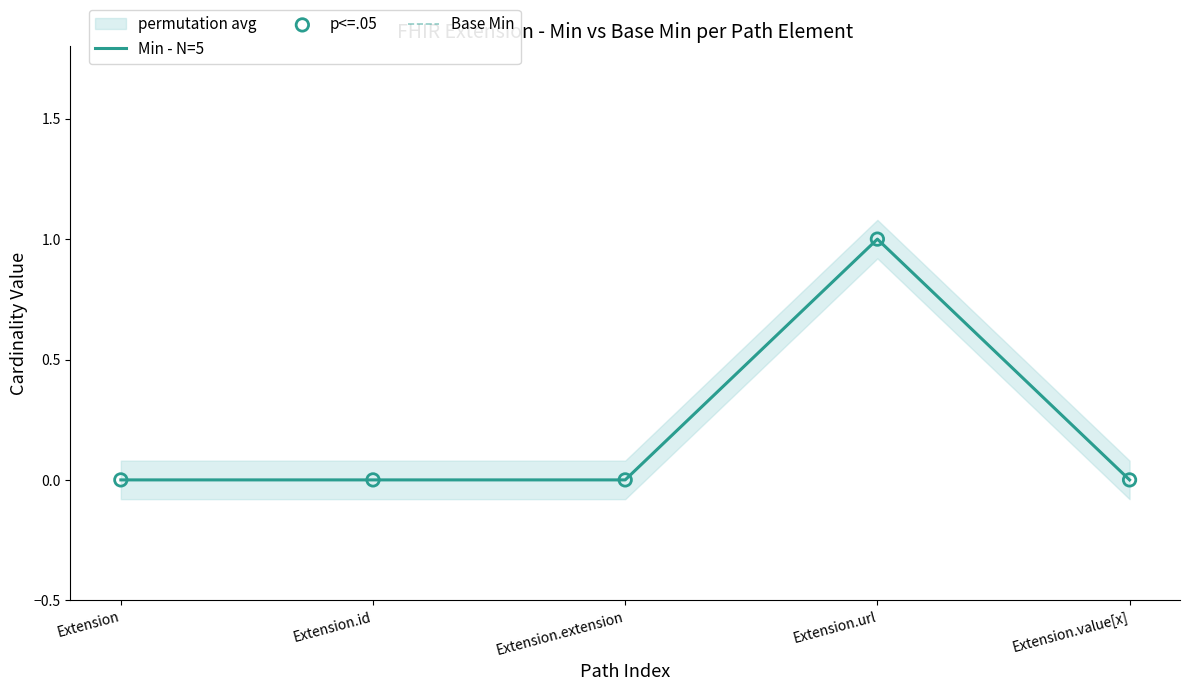

Which series contains the lowest Y value?

Min - N=5